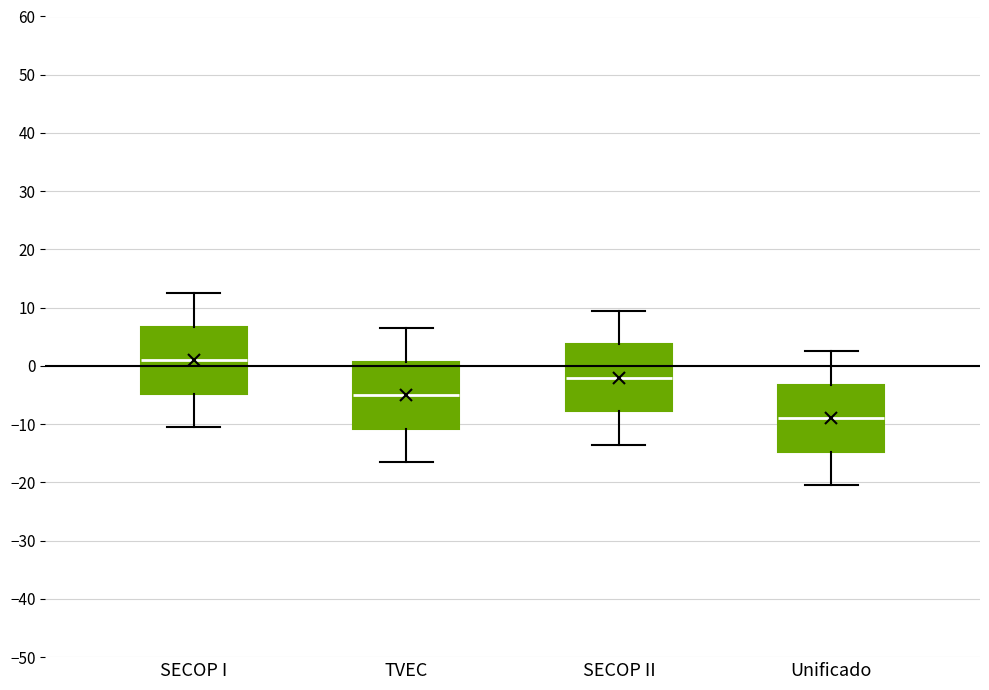

Where does the lower whisker of the box for SECOP I end on the y-axis? The values are not printed on the chart, so give them approximately, as read against the axis.

-10